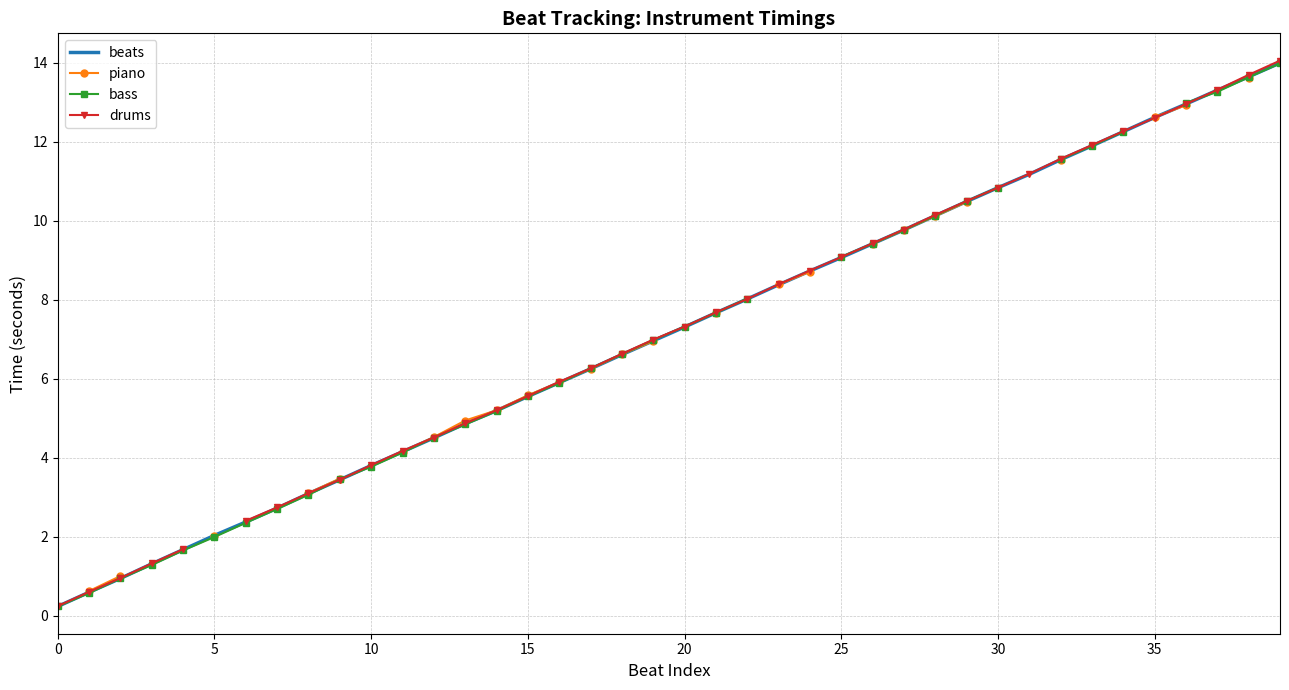

How many lines are shown in the chart?

4